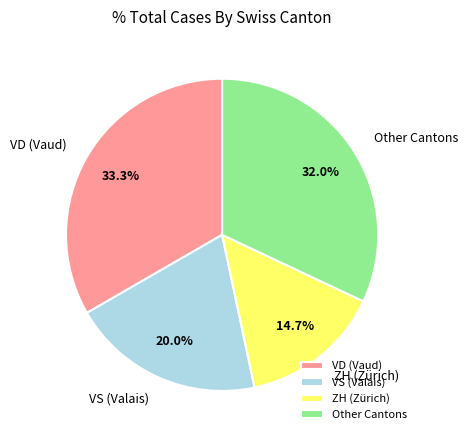

How many segments does this pie chart have?

4